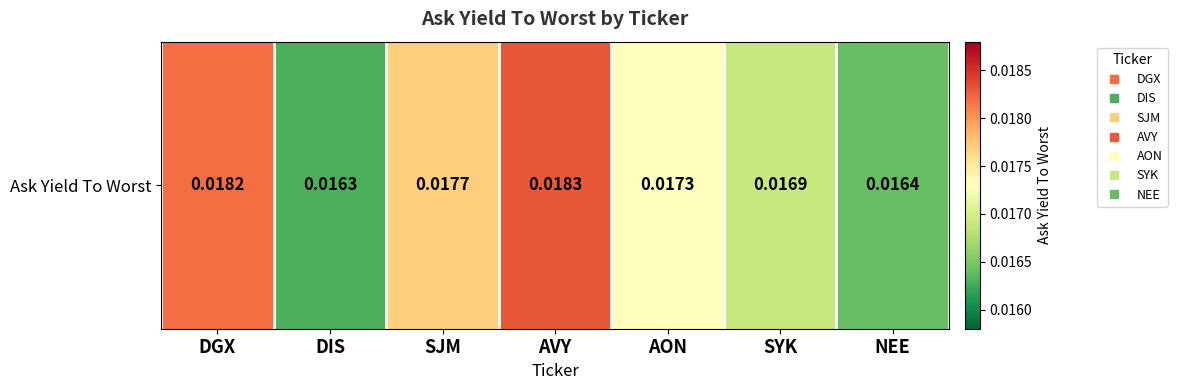

True or false: the data shows 0.0 at SJM.

False